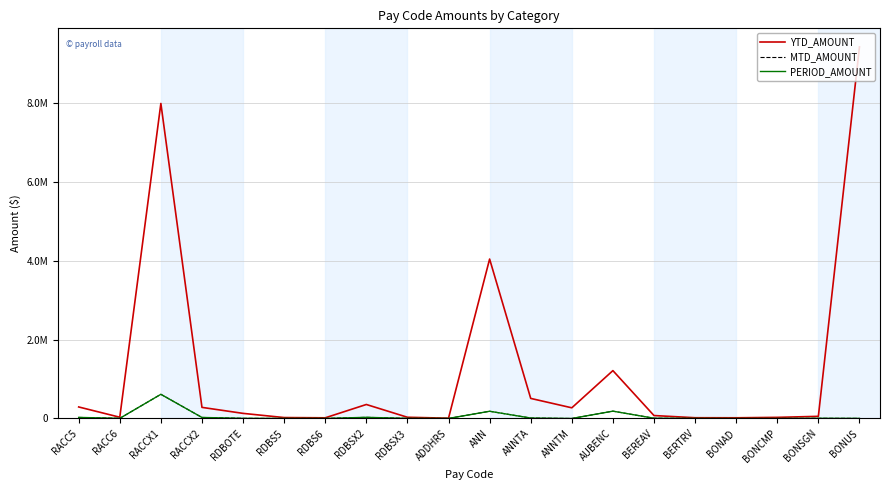

True or false: MTD_AMOUNT and YTD_AMOUNT cross at least once.

False